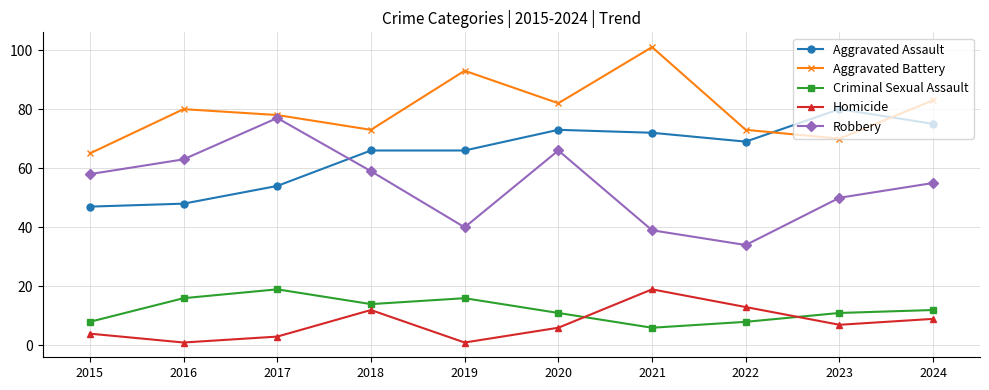

How many lines are shown in the chart?

5